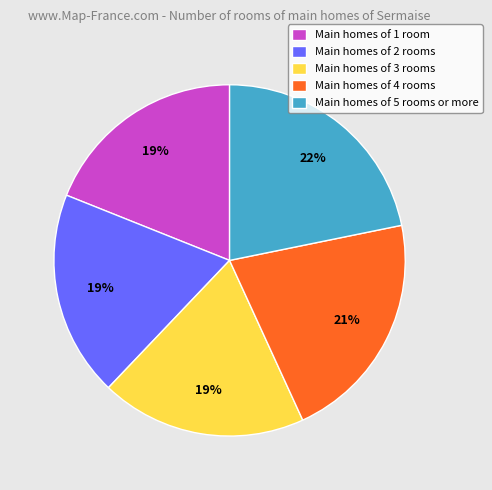

To the nearest percent, what portion does Main homes of 4 rooms represent?

21%